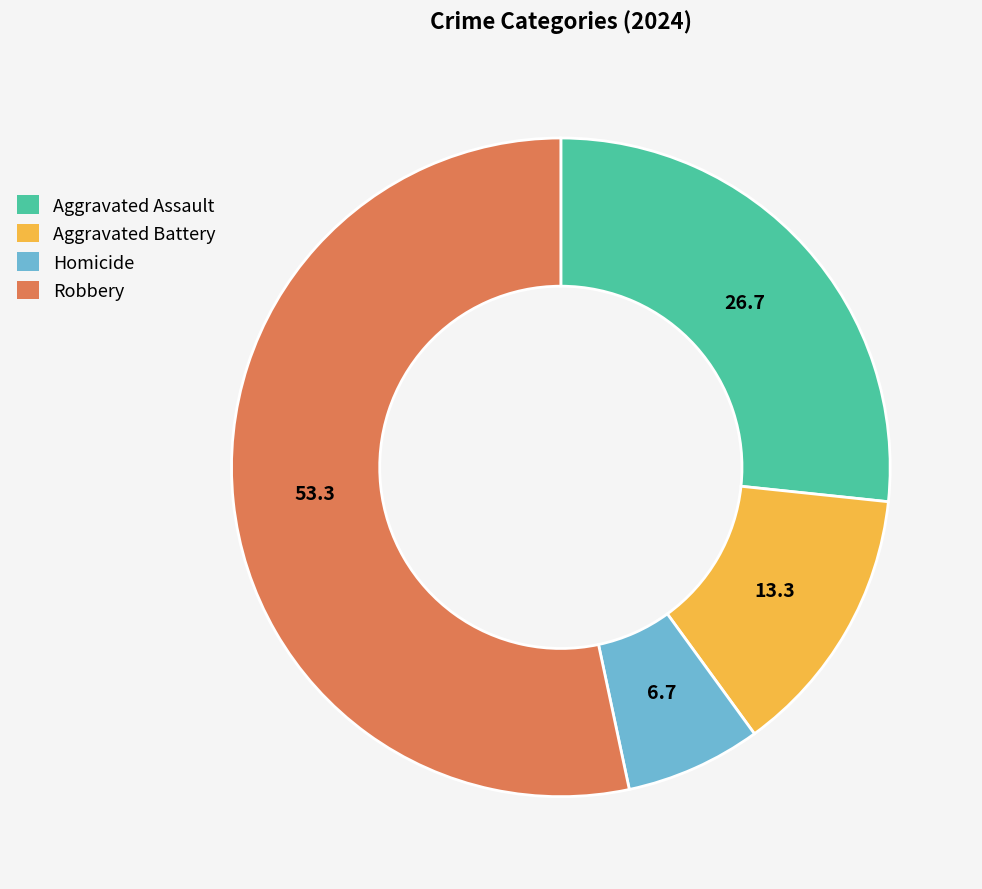

Rank the categories by value from highest to lowest.

Robbery, Aggravated Assault, Aggravated Battery, Homicide